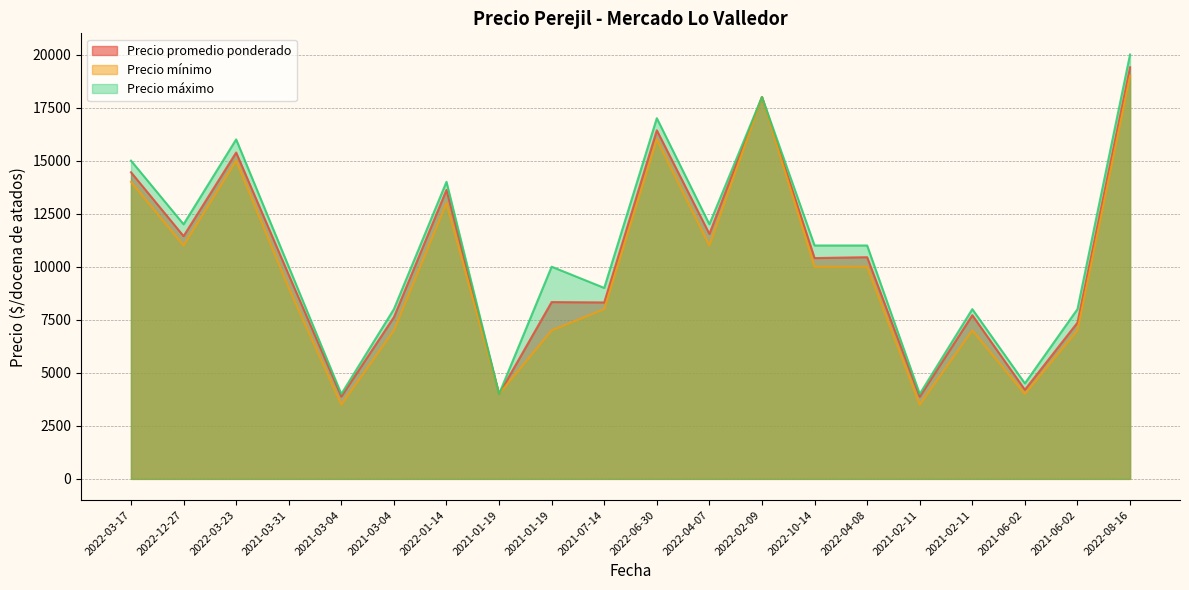

List the labels in order of Precio máximo value, smallest first.

2021-03-04, 2021-01-19, 2021-02-11, 2021-06-02, 2021-03-04, 2021-02-11, 2021-06-02, 2021-07-14, 2021-03-31, 2021-01-19, 2022-10-14, 2022-04-08, 2022-12-27, 2022-04-07, 2022-01-14, 2022-03-17, 2022-03-23, 2022-06-30, 2022-02-09, 2022-08-16